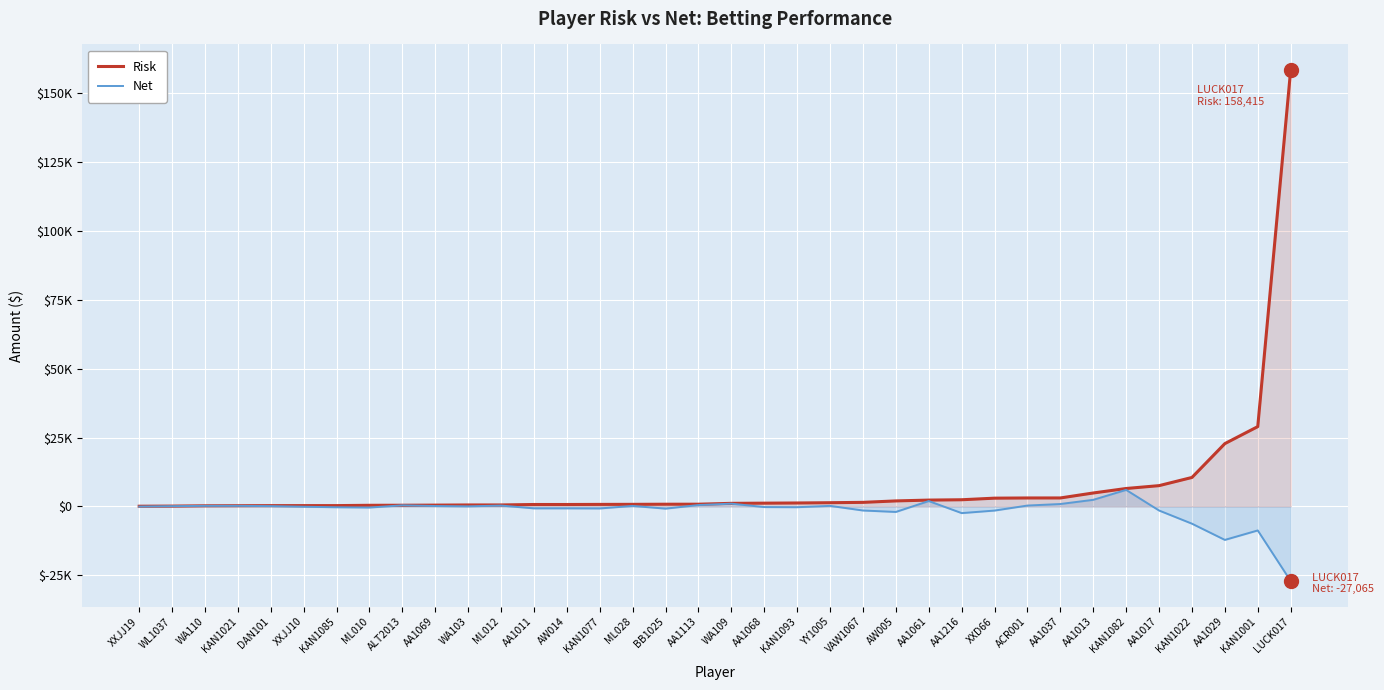

What position from the right is AA1037?

8